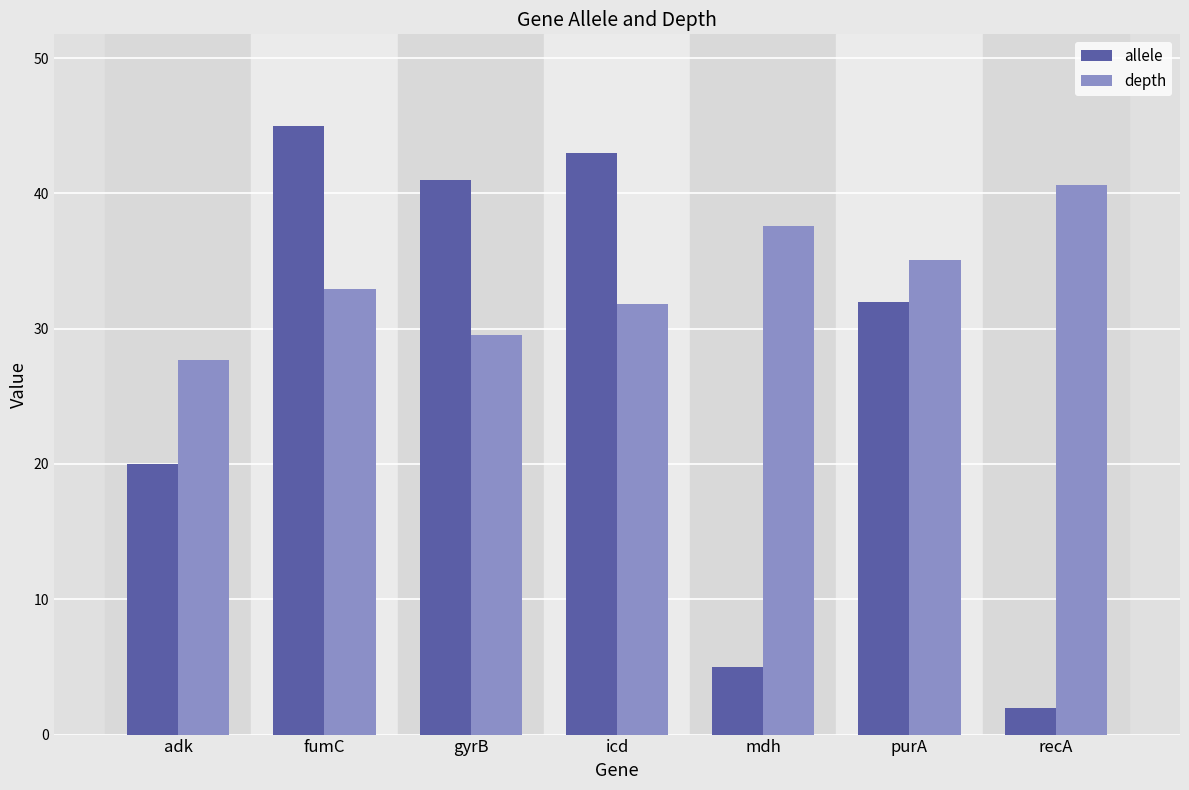

What is the difference between the maximum and minimum values in the depth series?

12.9